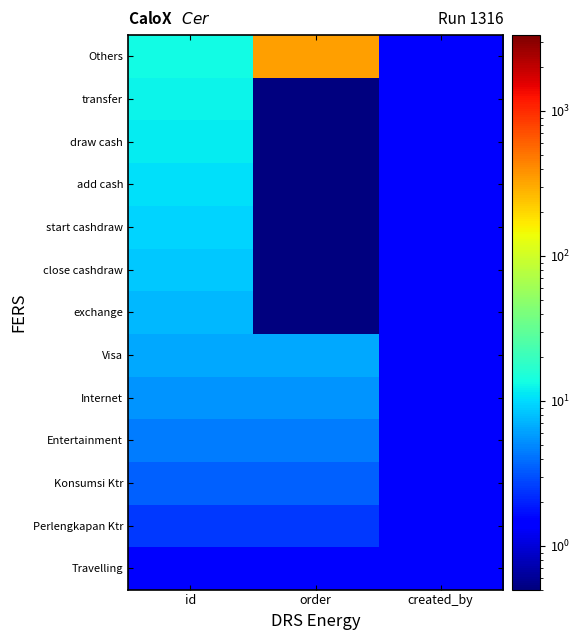

At order, list the series in order from largest to smallest.

Others, Visa, Internet, Entertainment, Konsumsi Ktr, Perlengkapan Ktr, Travelling, exchange, close cashdraw, start cashdraw, add cash, draw cash, transfer